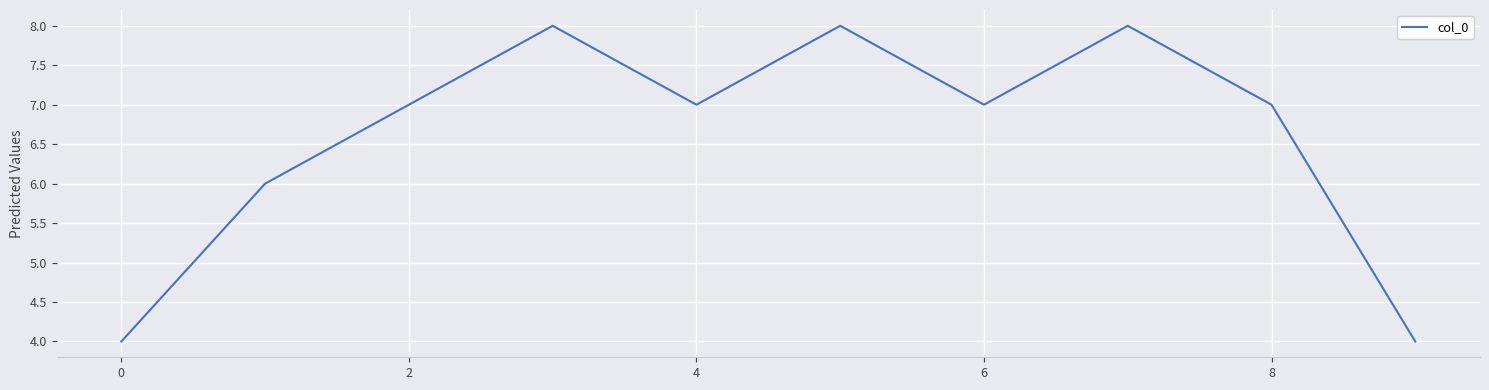

What is the smallest value displayed?

4